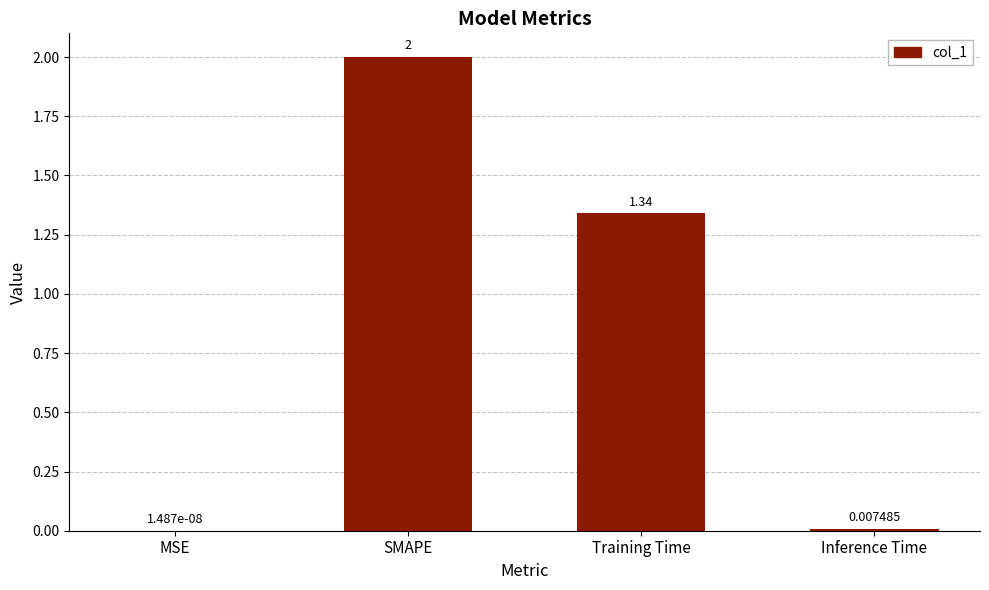

Which has a higher value, SMAPE or Training Time?

SMAPE